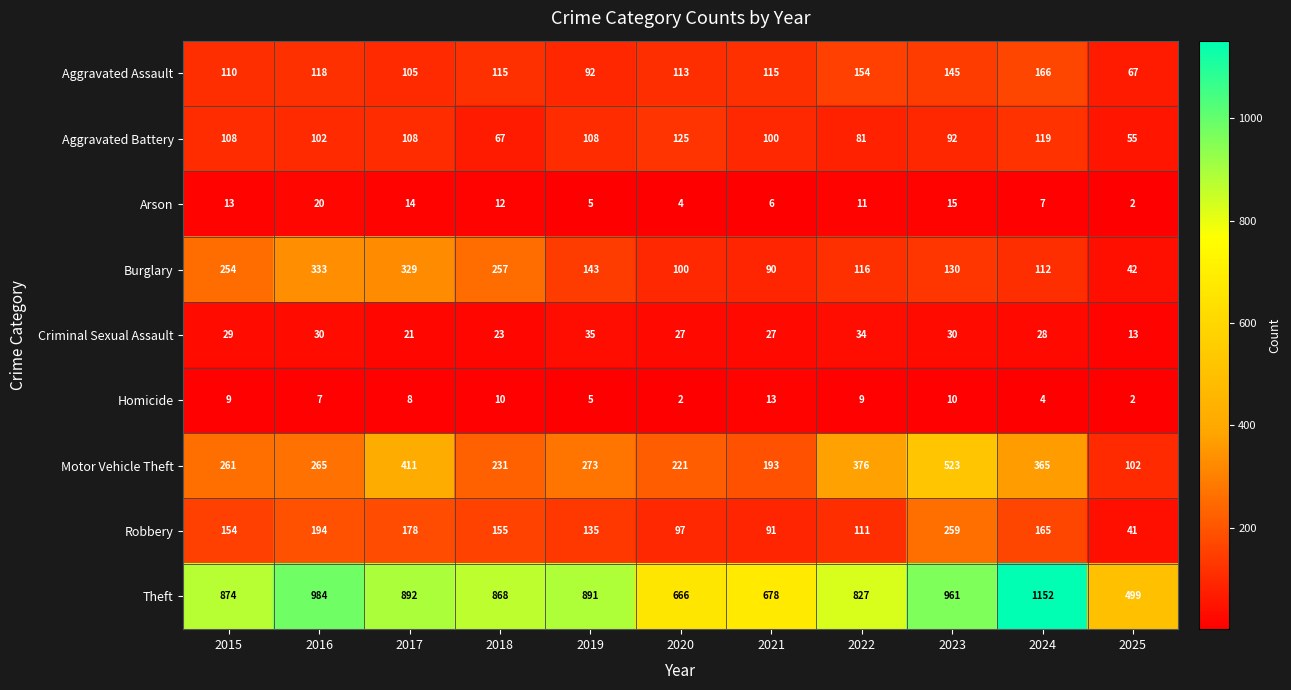

Rank the series by their maximum value, from highest to lowest.

Theft, Motor Vehicle Theft, Burglary, Robbery, Aggravated Assault, Aggravated Battery, Criminal Sexual Assault, Arson, Homicide